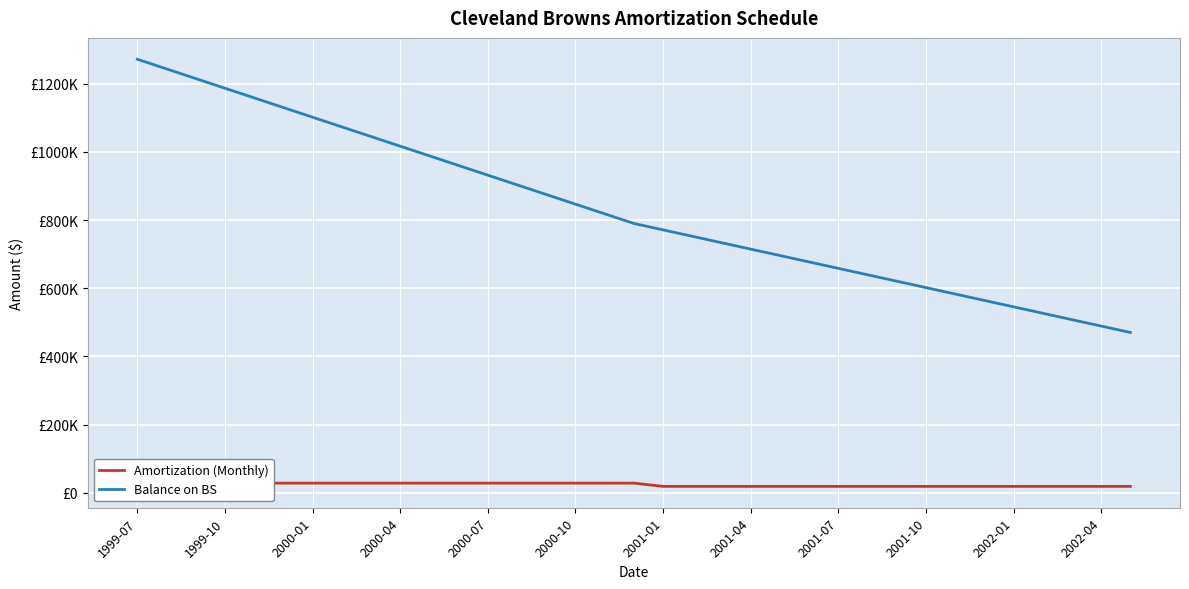

Rank the series by their average value, from highest to lowest.

Balance on BS, Amortization (Monthly)